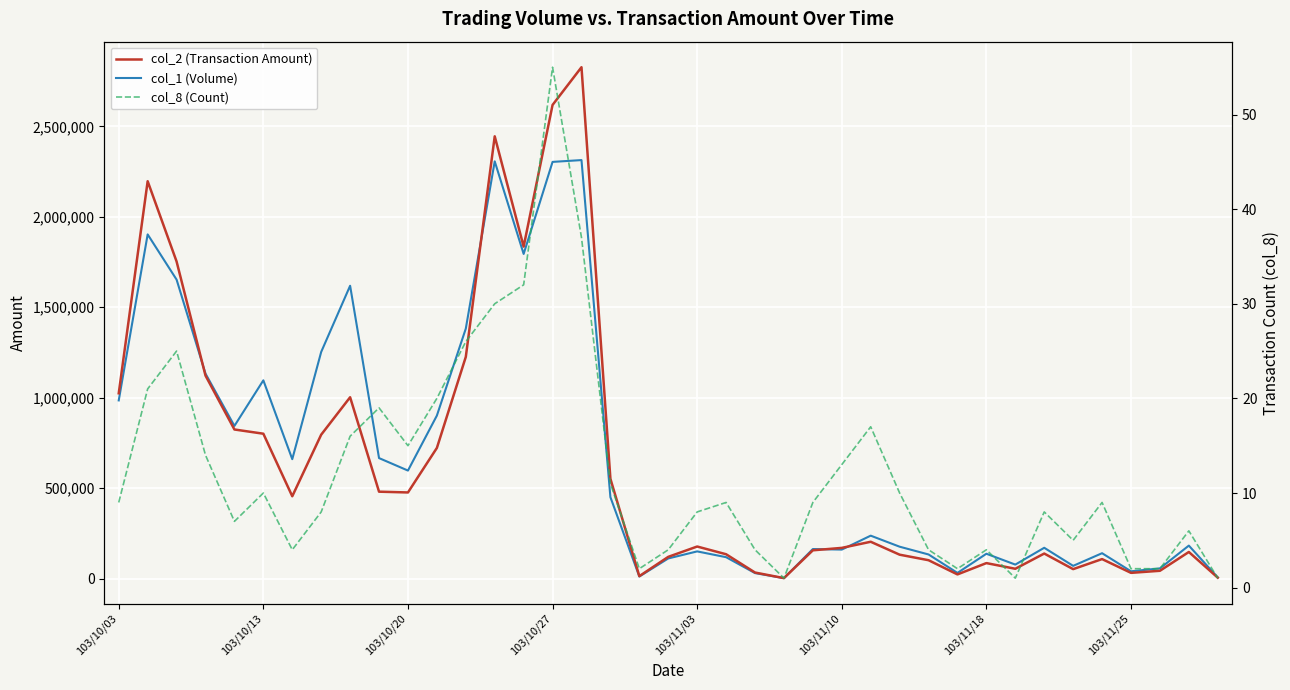

Which has a higher value, 12 or 13?

13